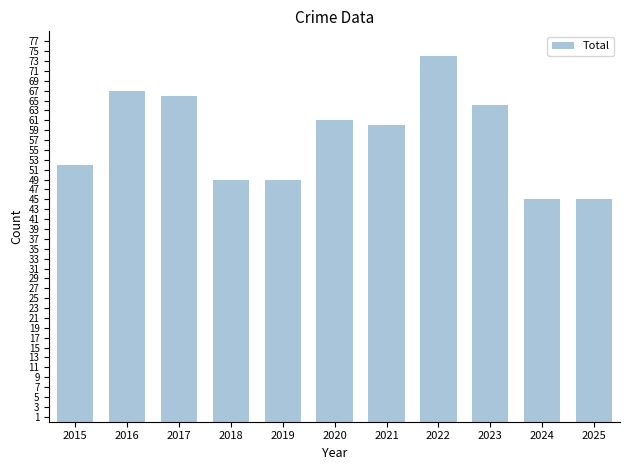

Does the chart contain stacked bars?

No